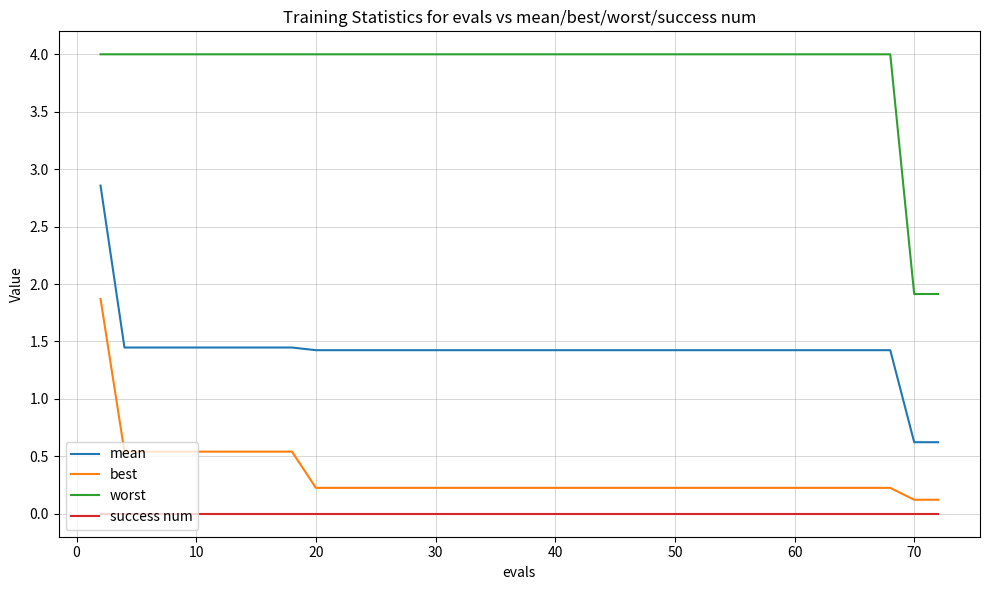

Rank the series by their maximum value, from highest to lowest.

worst, mean, best, success num